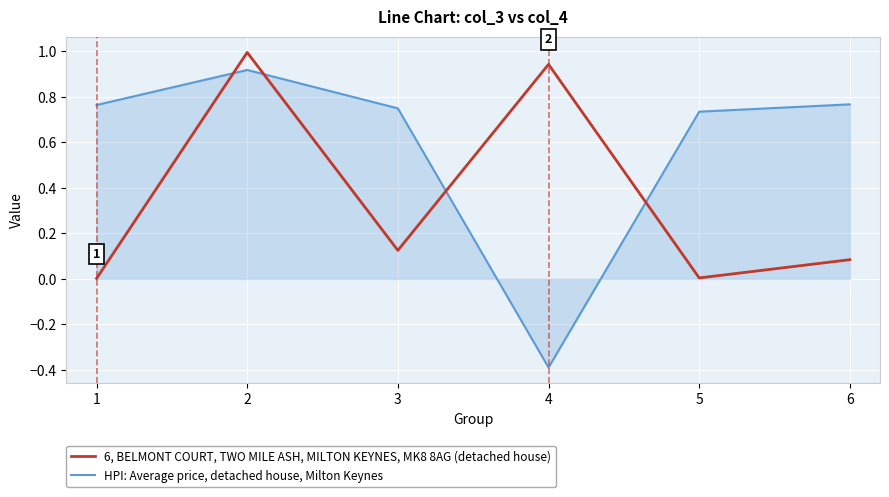

Rank the series by their maximum value, from lowest to highest.

HPI: Average price, detached house, Milton Keynes, 6, BELMONT COURT, TWO MILE ASH, MILTON KEYNES, MK8 8AG (detached house)